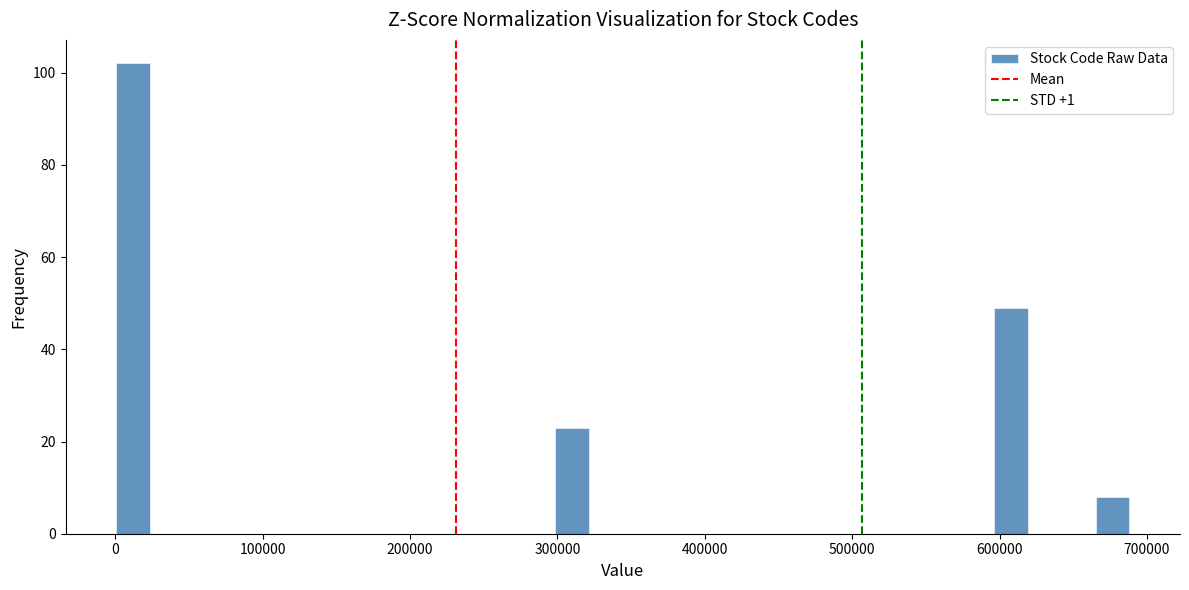

Around what value on the x-axis is the tallest bar? Give the approximate position of its centre, as read against the axis.

10000